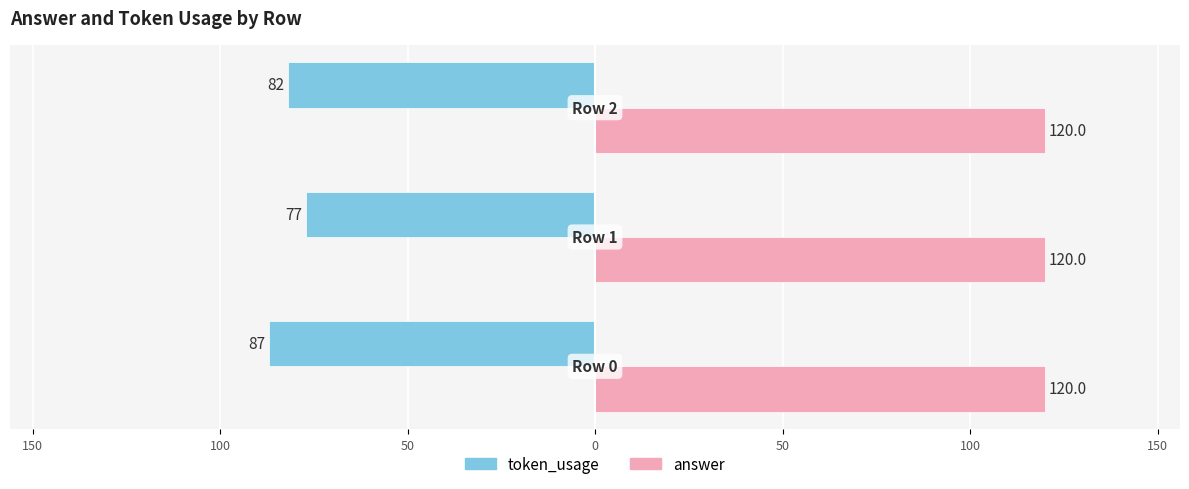

What are all the series names shown in the legend?

token_usage, answer